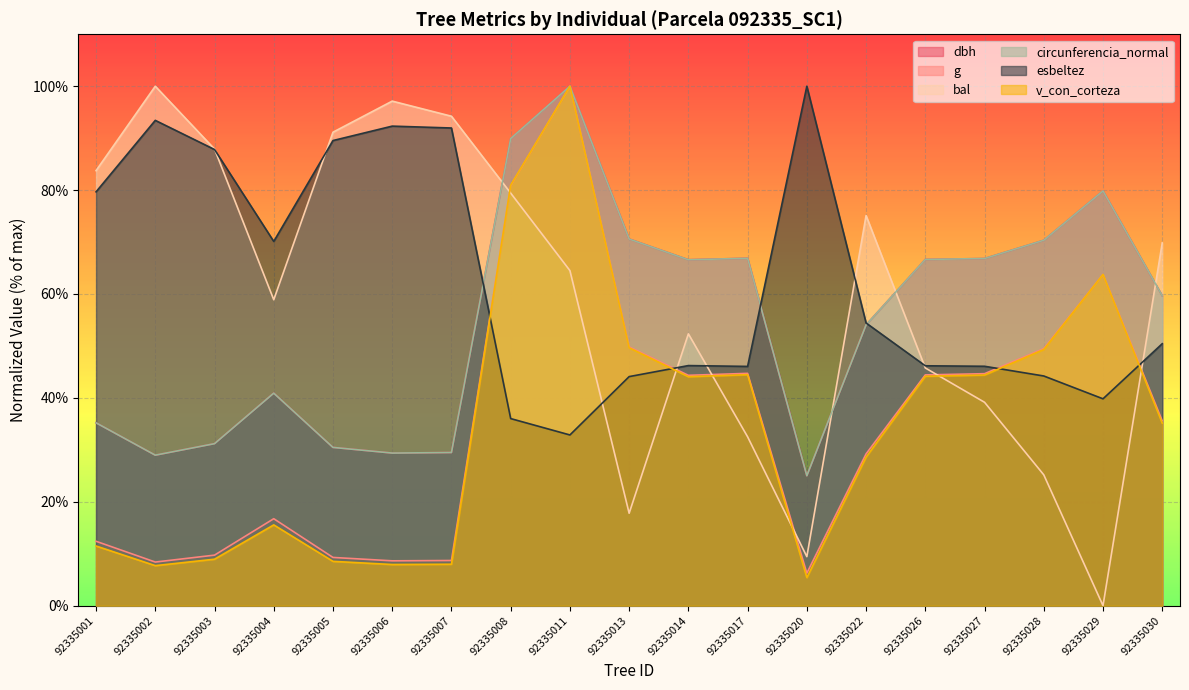

List the series in order of their peak value, lowest first.

dbh, g, bal, circunferencia_normal, esbeltez, v_con_corteza